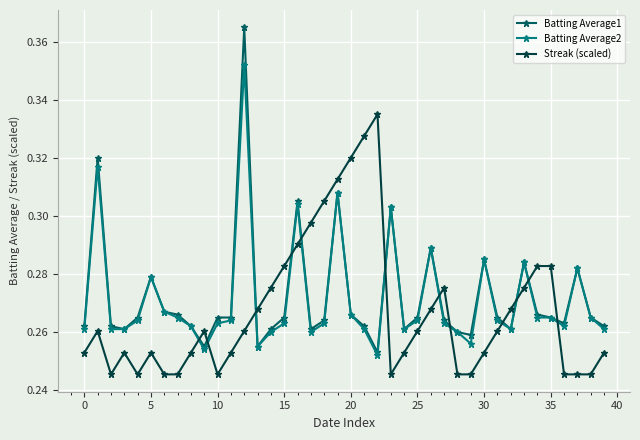

True or false: Streak (scaled) and Batting Average1 intersect in this chart.

True